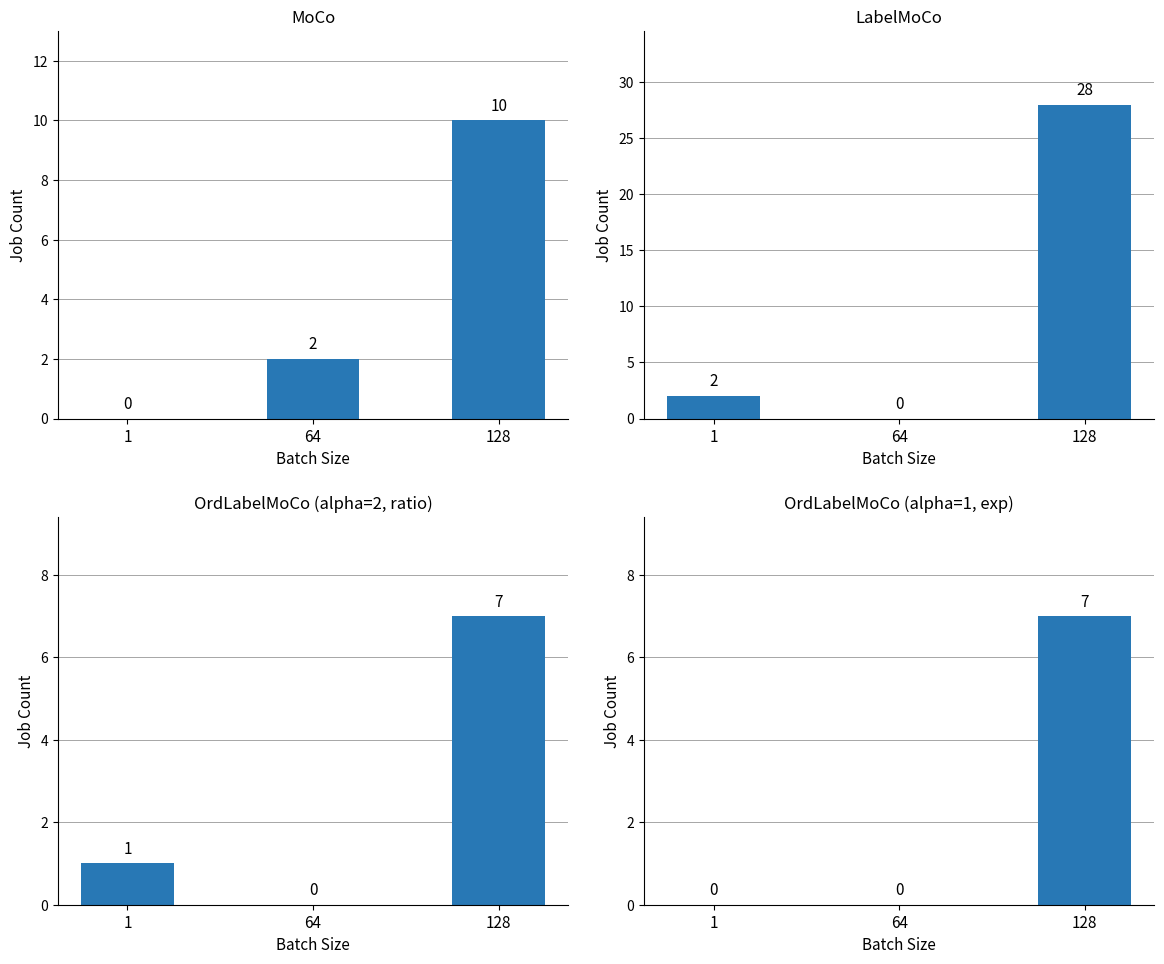

Is the value of LabelMoCo at 64 greater than the value of OrdLabelMoCo (alpha=1, exp) at 128?

No